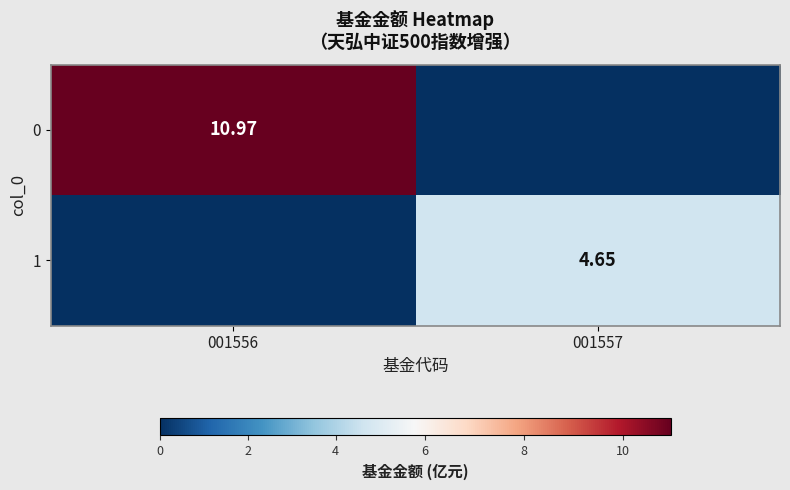

Which category has the lowest value across all series?

001557